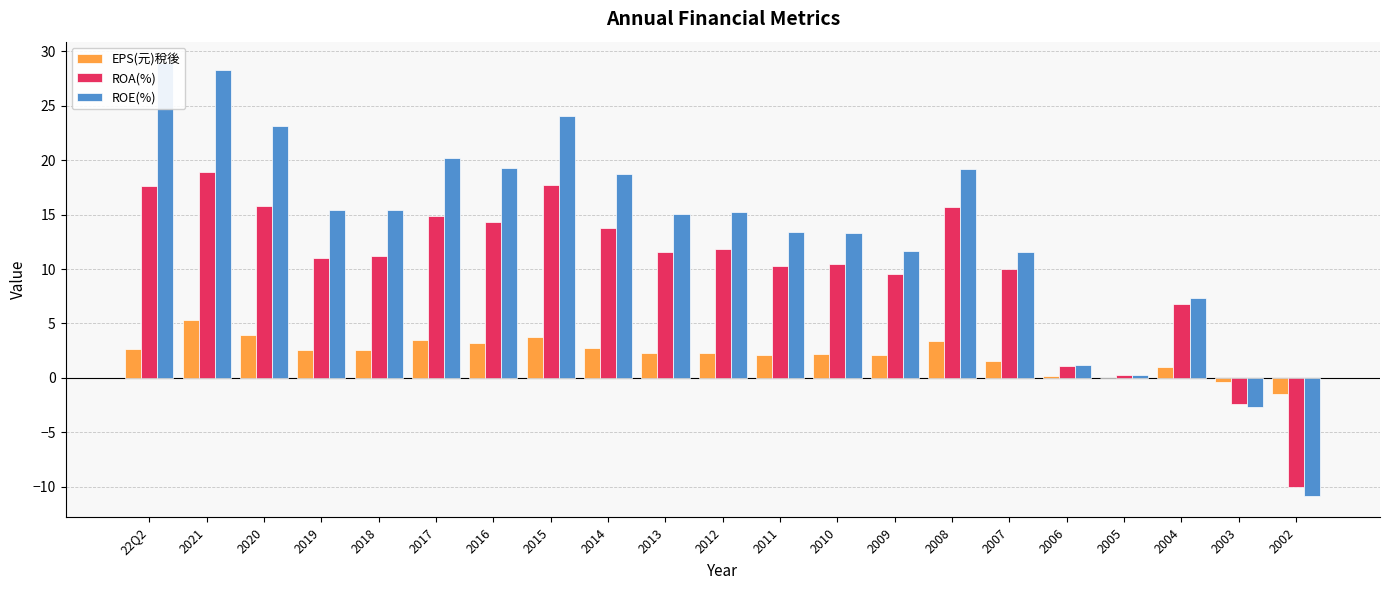

Is the value of ROA(%) at 2009 greater than the value of EPS(元)稅後 at 2007?

Yes